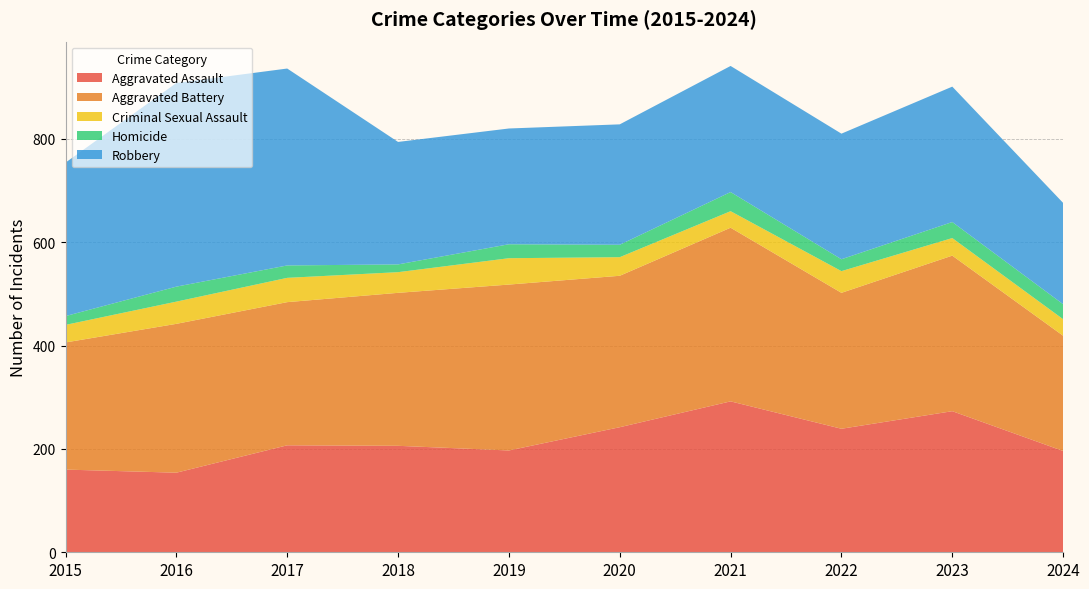

Reading left to right, transcribe all the data shown in this chart.

Aggravated Assault: 2015=160	2016=154	2017=207	2018=206	2019=197	2020=242	2021=292	2022=239	2023=273	2024=196
Aggravated Battery: 2015=246	2016=288	2017=277	2018=296	2019=321	2020=293	2021=336	2022=263	2023=301	2024=223
Criminal Sexual Assault: 2015=34	2016=43	2017=47	2018=40	2019=51	2020=36	2021=32	2022=42	2023=34	2024=32
Homicide: 2015=17	2016=29	2017=24	2018=15	2019=27	2020=24	2021=37	2022=23	2023=31	2024=29
Robbery: 2015=297	2016=394	2017=381	2018=237	2019=224	2020=233	2021=244	2022=243	2023=262	2024=196